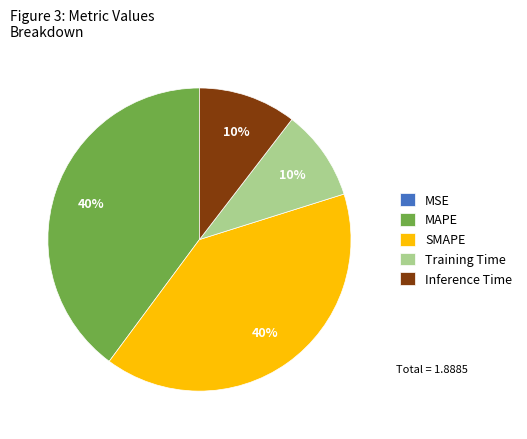

True or false: SMAPE accounts for 40% of the total.

True